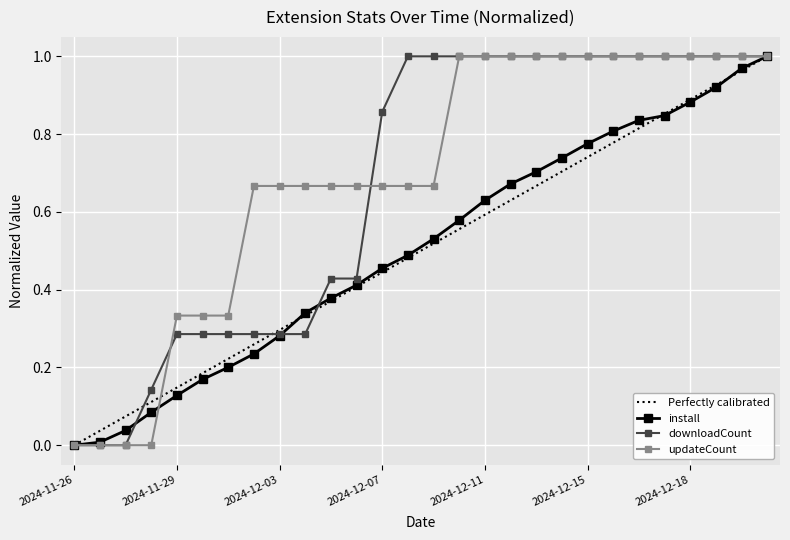

What is the value of the downloadCount point at the 19th from the left?

1.0